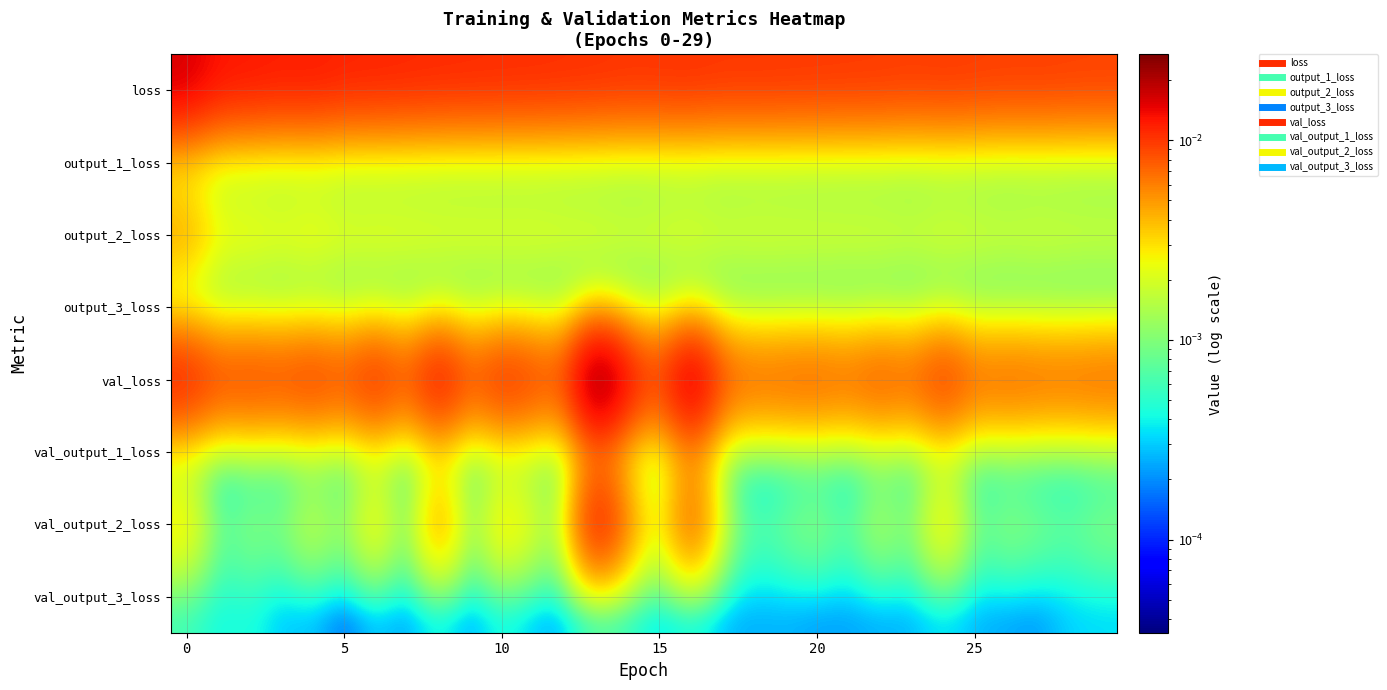

Which category has the highest value across all series?

13